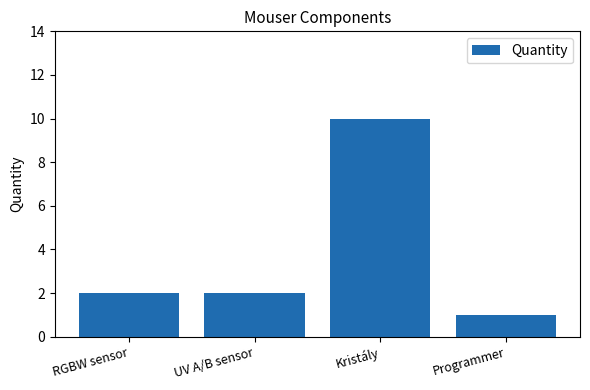

Reading left to right, list all the values displayed in this chart.

2	2	10	1